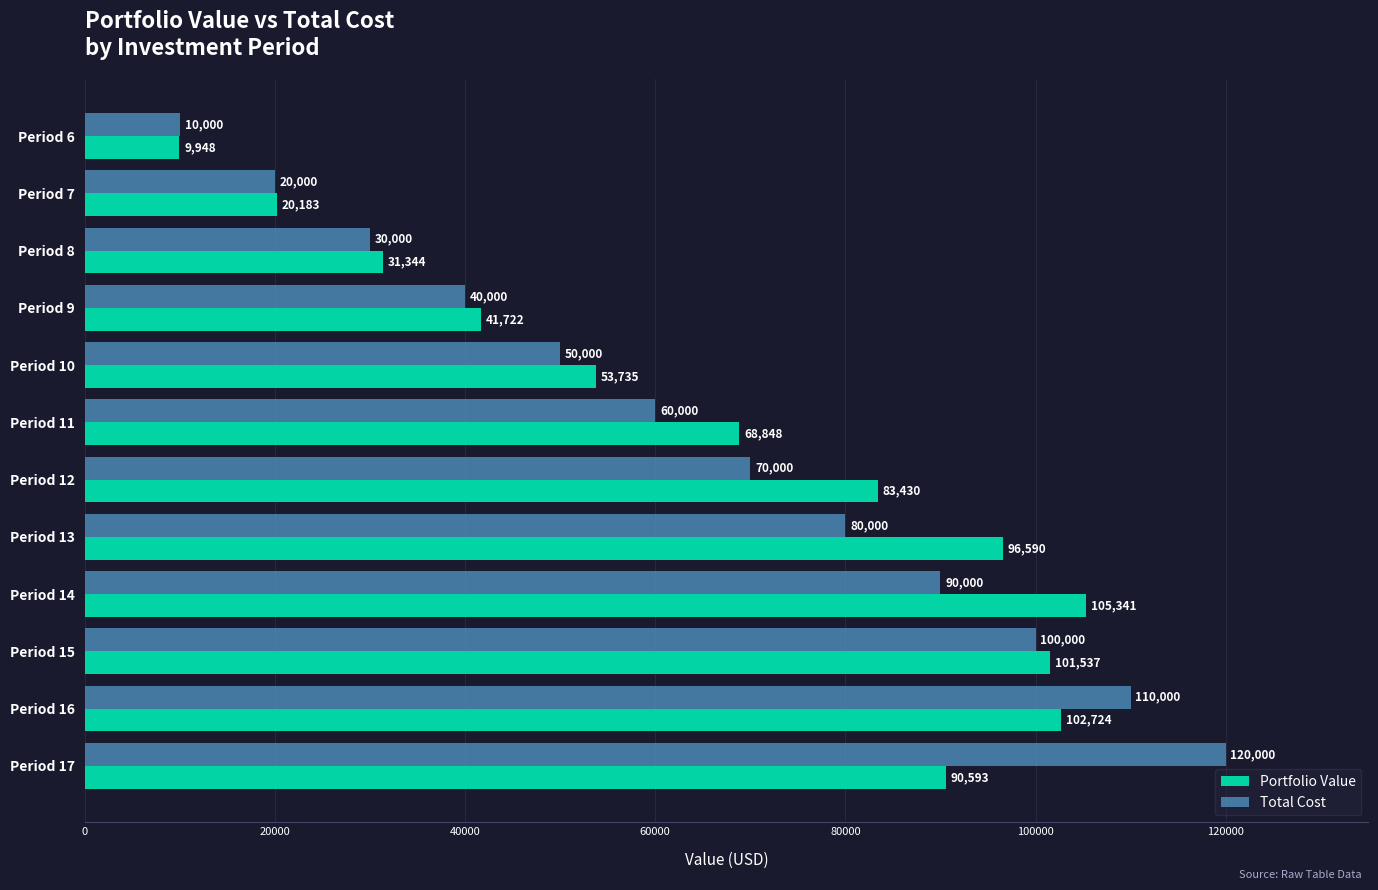

Is it true that Total Cost equals 32937.1 at Period 7?

False